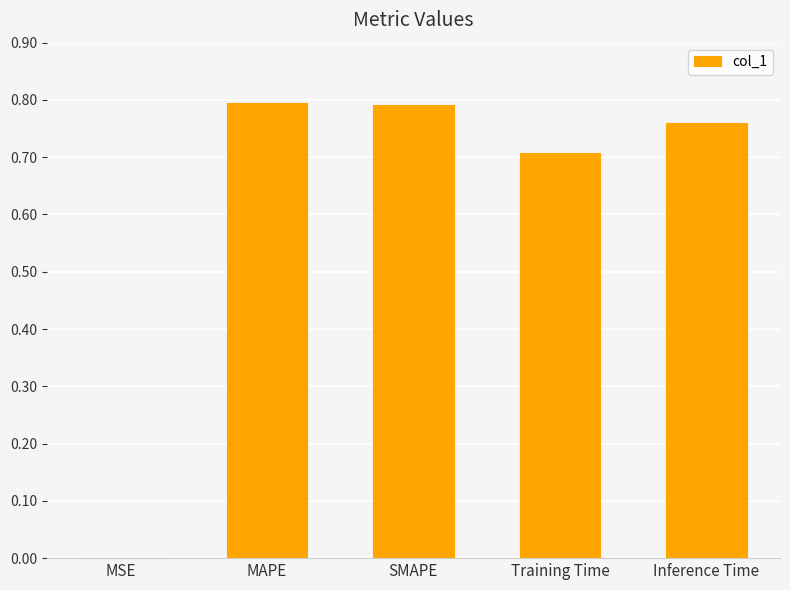

The value at Inference Time is 0.3. True or false?

False